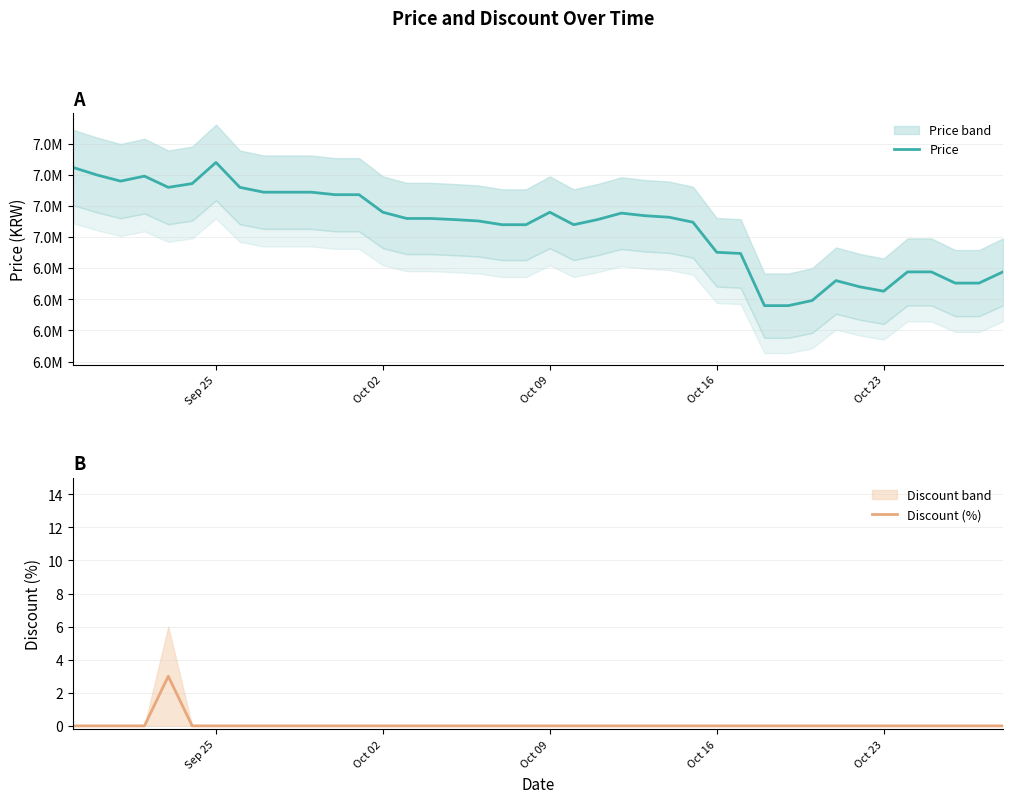

The value of Discount (%) at Oct 23 is 2. True or false?

False